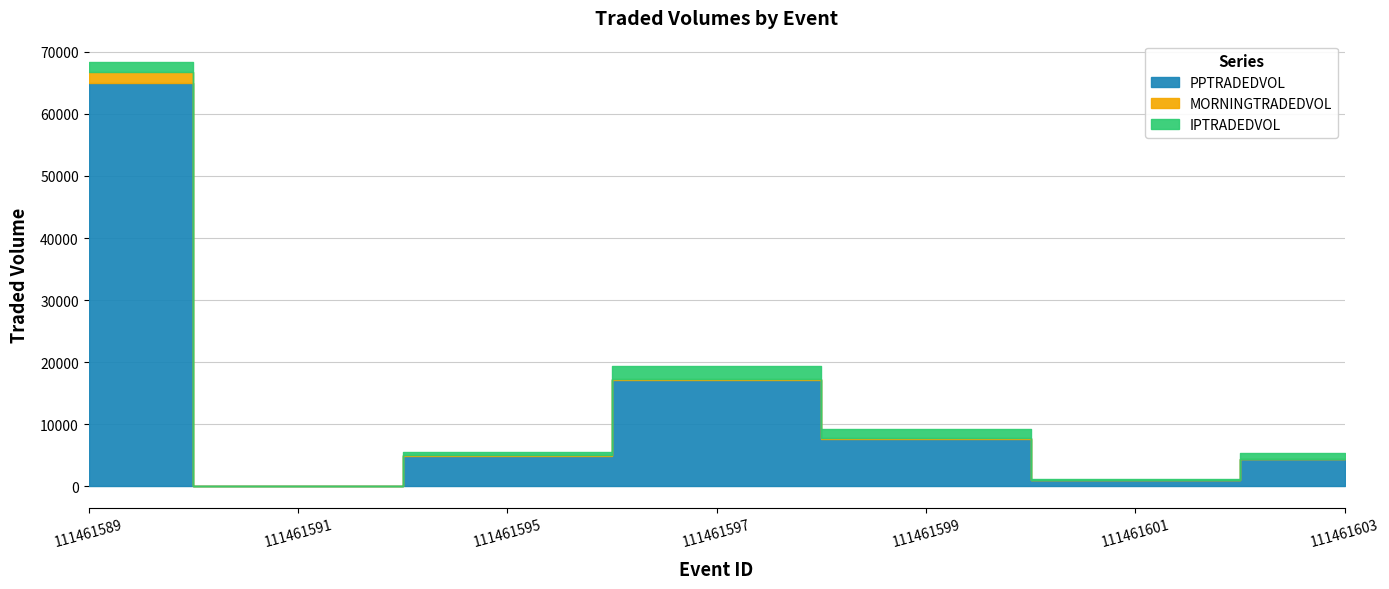

The value of MORNINGTRADEDVOL at 111461603 is 82.5. True or false?

False